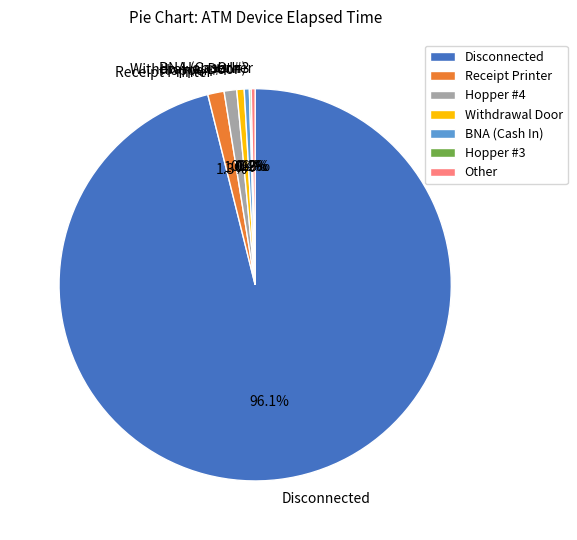

To the nearest percent, what is the difference between the Receipt Printer and BNA (Cash In) slice percentages?

1%